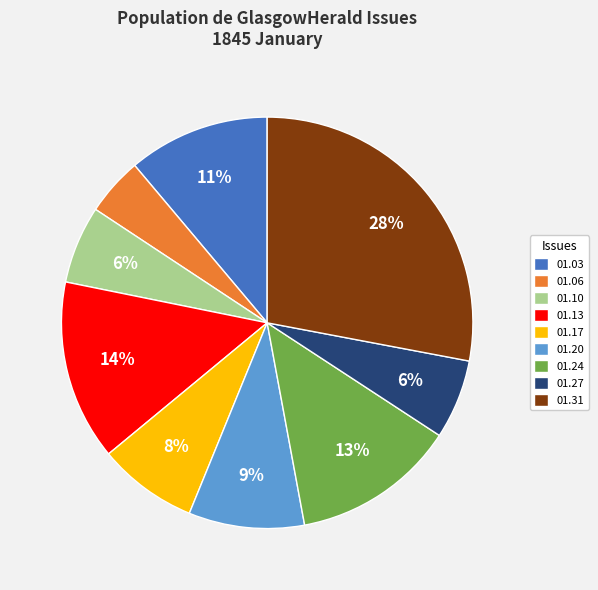

Is it true that 01.17 is 1% of the pie?

False